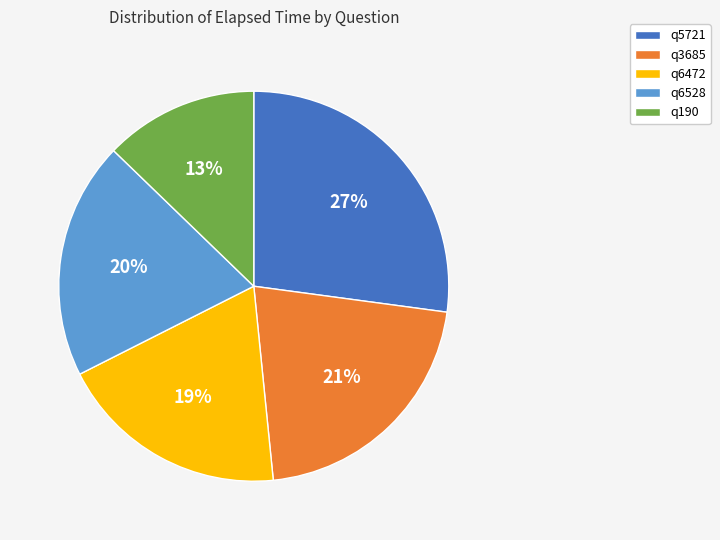

What is the smallest slice in the pie chart?

q190